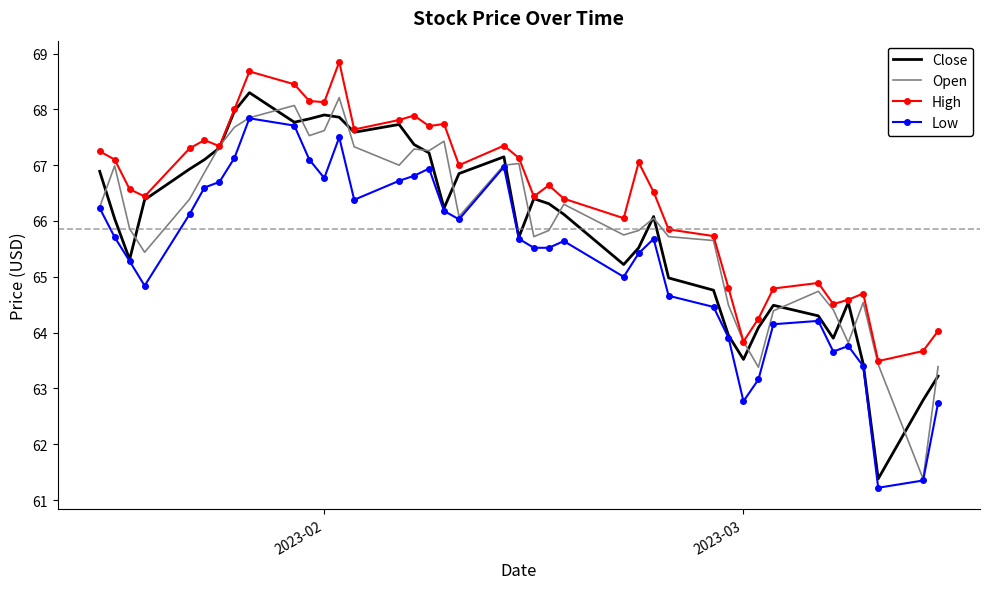

Which series has the largest total across all categories?

High